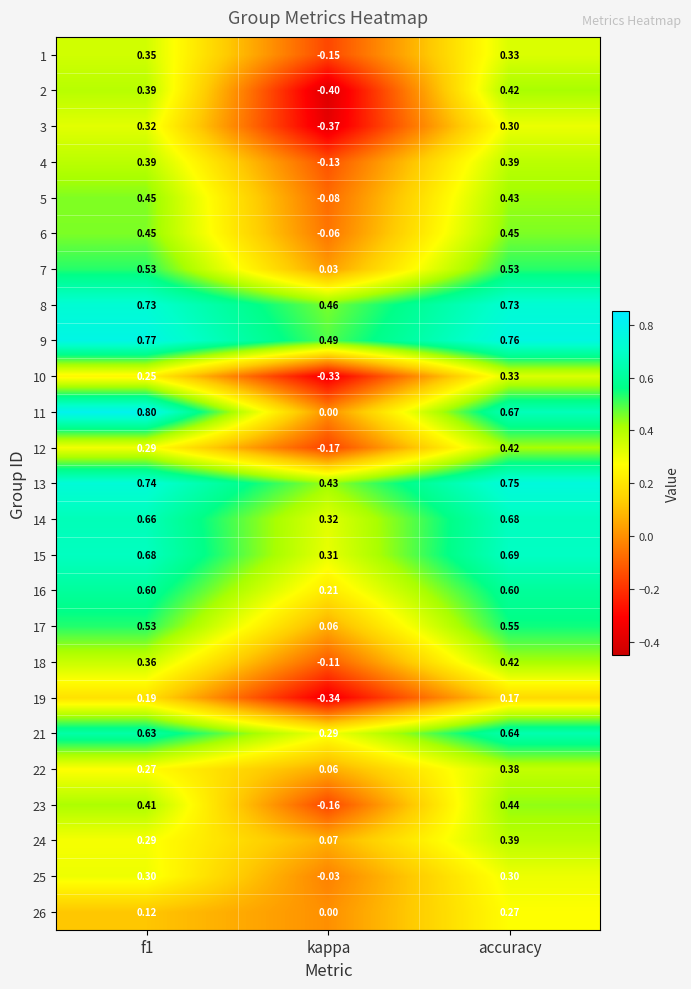

Where is 24 nearest to the value 0?

kappa